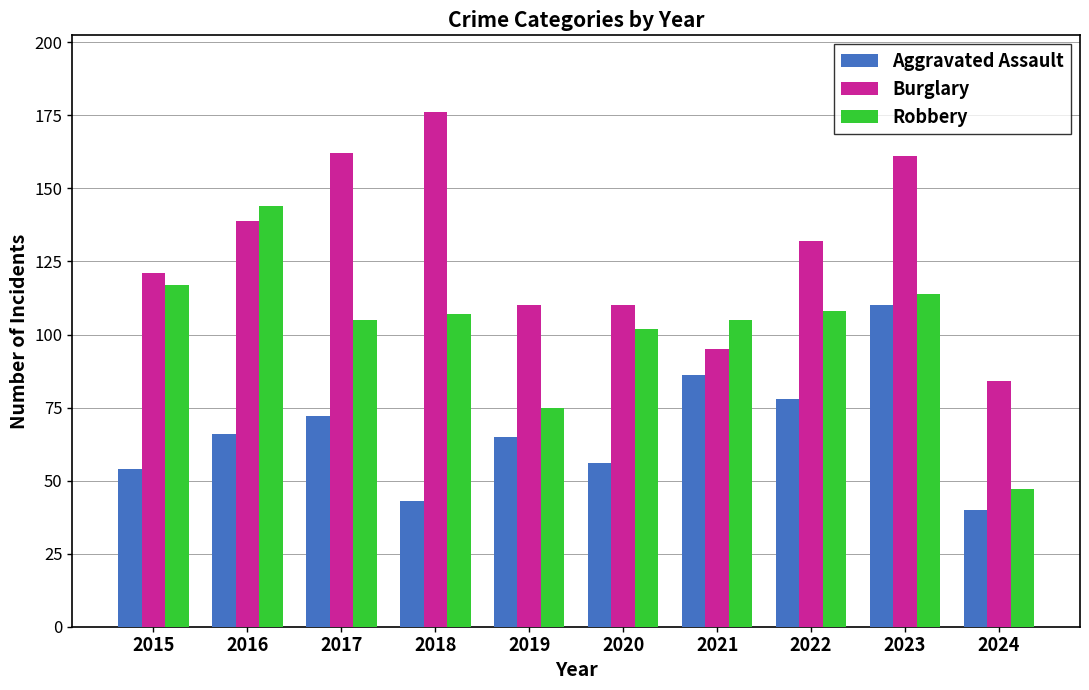

At how many categories does at least one series exceed 74?

10